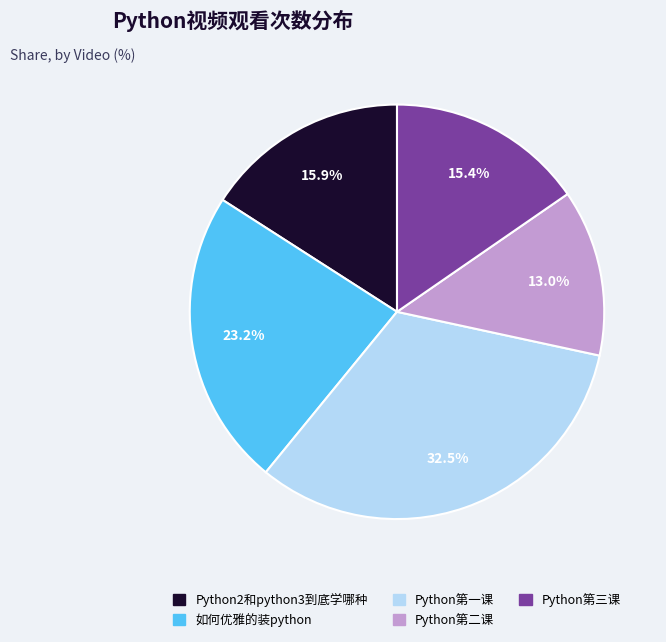

What percentage do Python第二课 and Python第三课 together represent?

28.4%